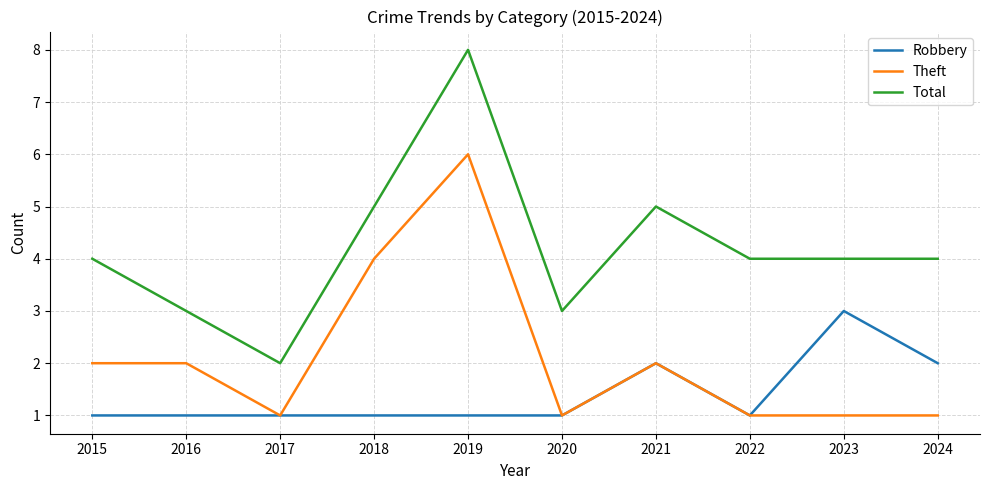

True or false: Robbery has a value of 1 at 2021.

False